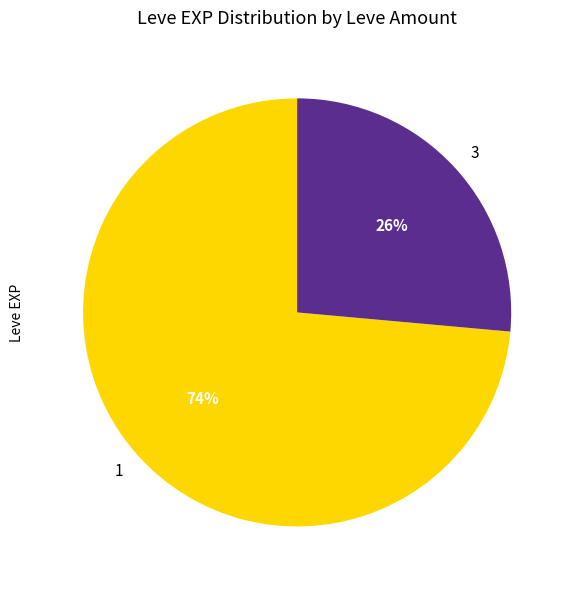

How many segments does this pie chart have?

2